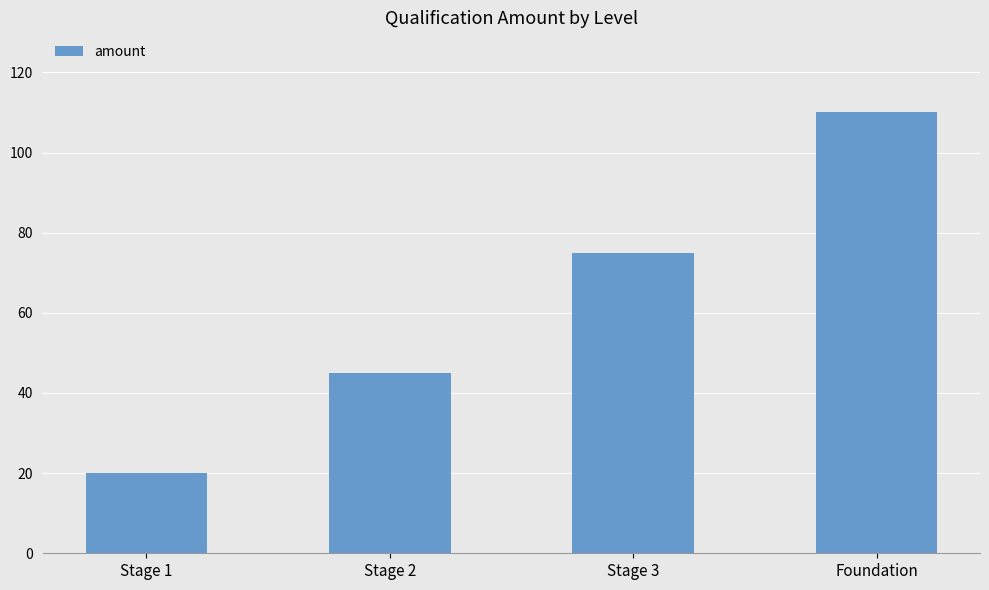

What is the greatest value displayed?

110